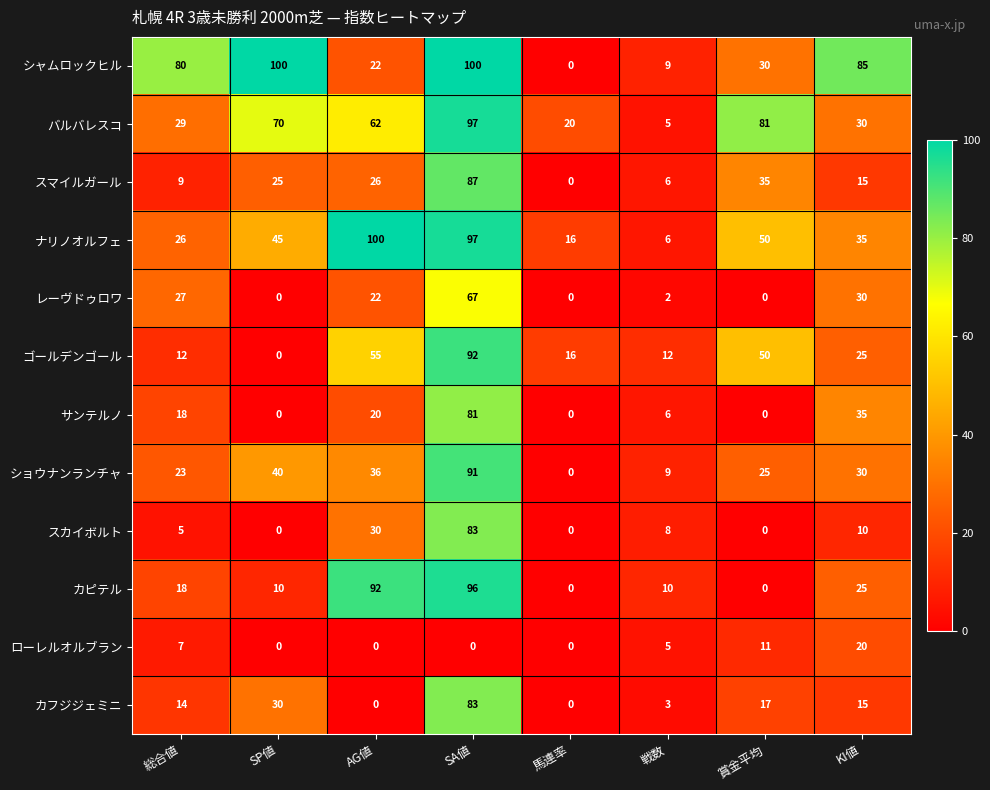

What is the maximum value for スマイルガール?

87